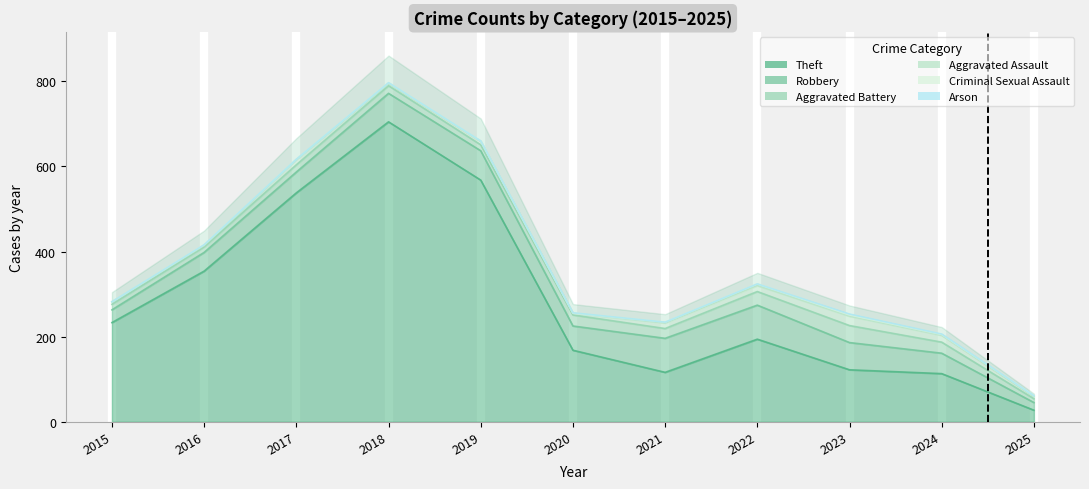

What is the spread (max minus min) of values at 2024?

112